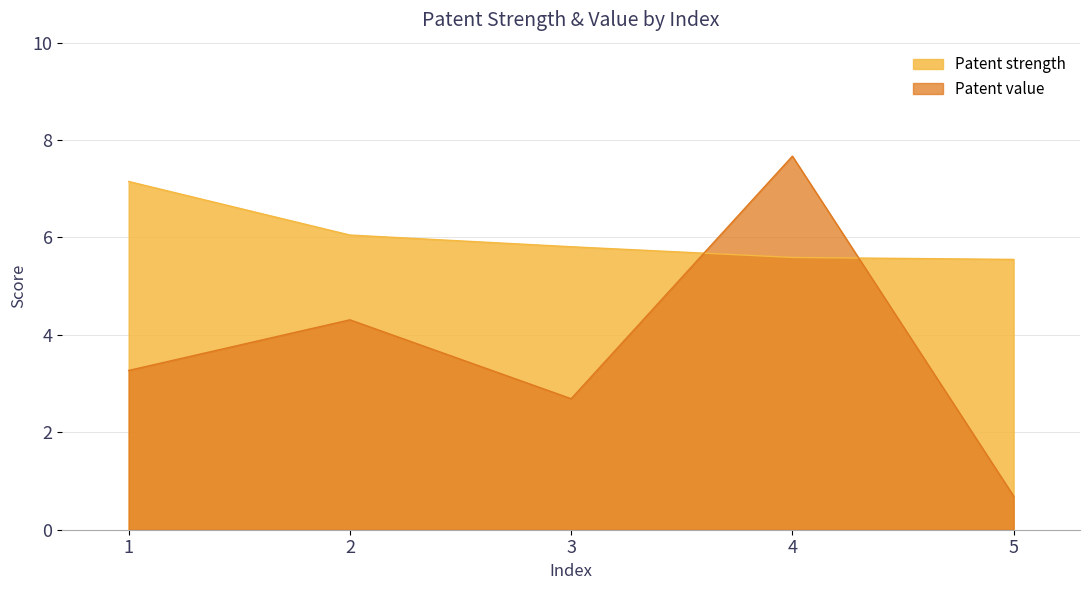

What is the difference between the highest and lowest values at 4?

2.1